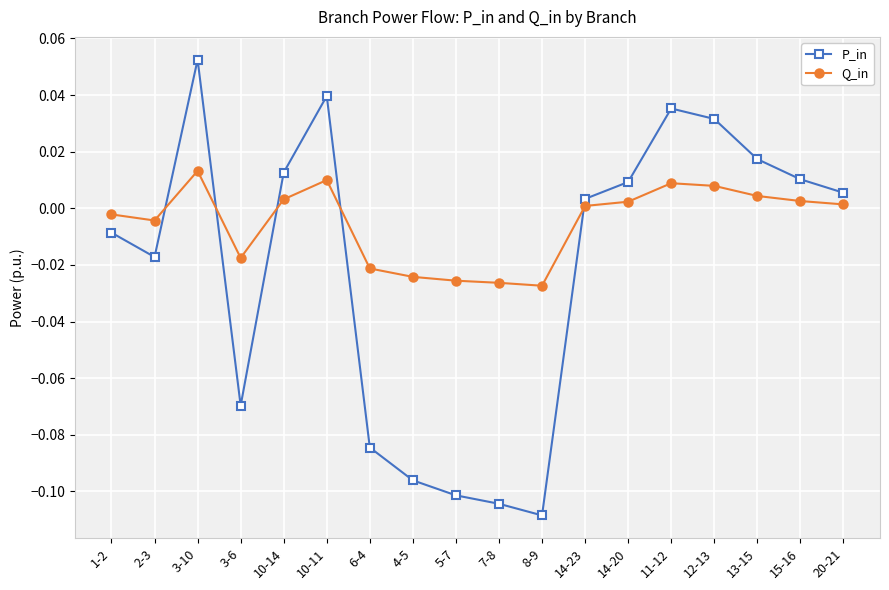

How many lines are shown in the chart?

2